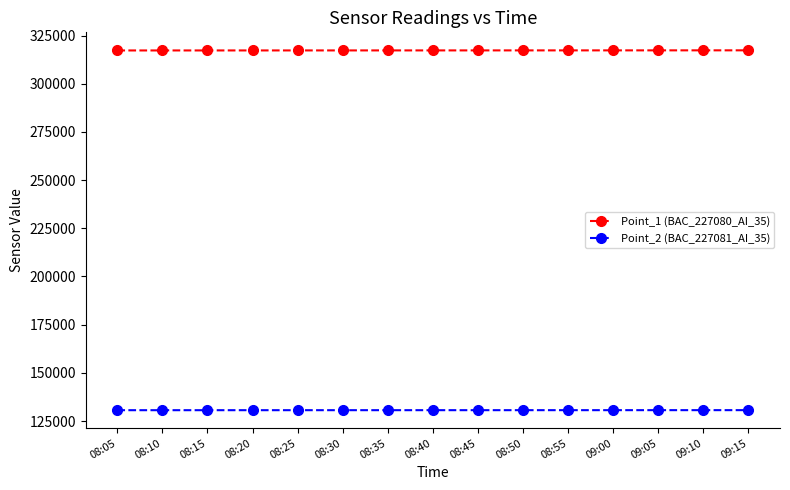

The Point_2 (BAC_227081_AI_35) series shows 130616 at 08:20. True or false?

True